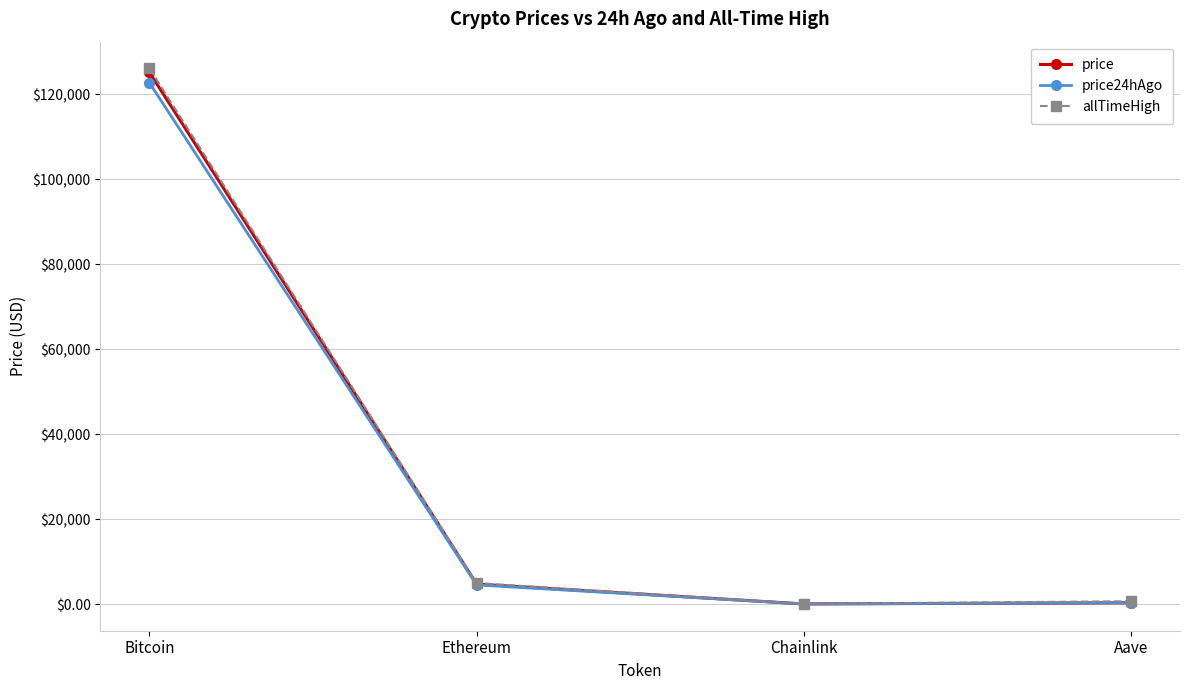

What is the label of the 2nd point from the left?

Ethereum